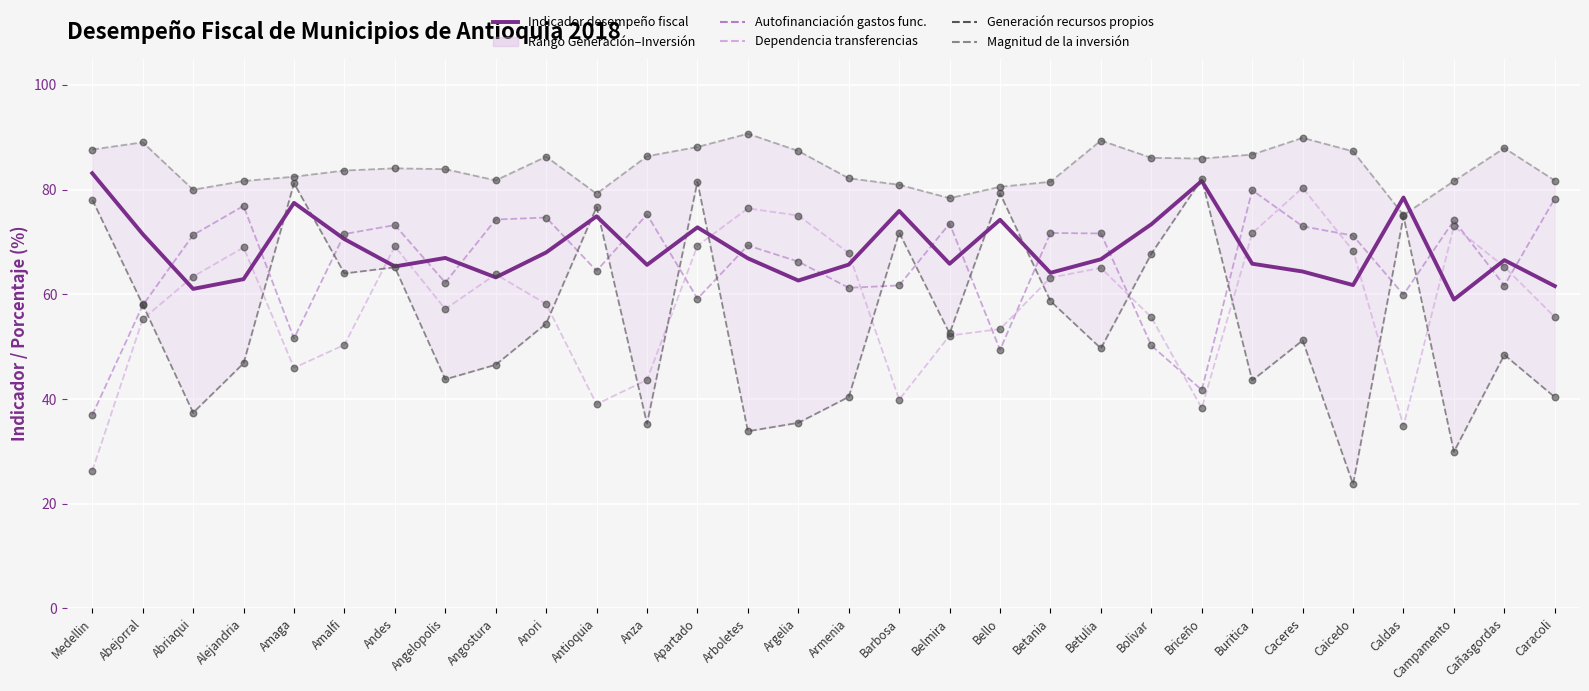

Which series has the widest spread of Y values?

Generación recursos propios